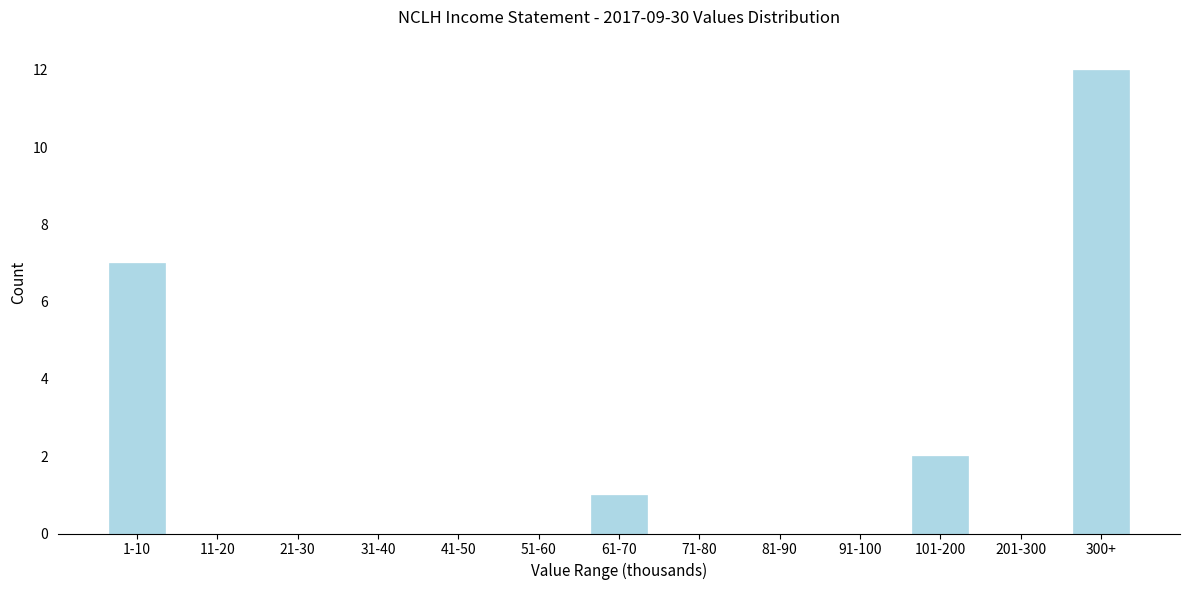

Reading left to right, transcribe all the data shown in this chart.

1-10=7	11-20=0	21-30=0	31-40=0	41-50=0	51-60=0	61-70=1	71-80=0	81-90=0	91-100=0	101-200=2	201-300=0	300+=12